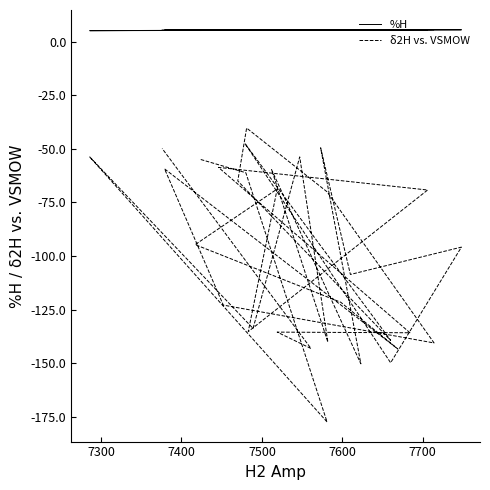

What is the value of the δ2H vs. VSMOW point at the 15th from the left?

-139.4